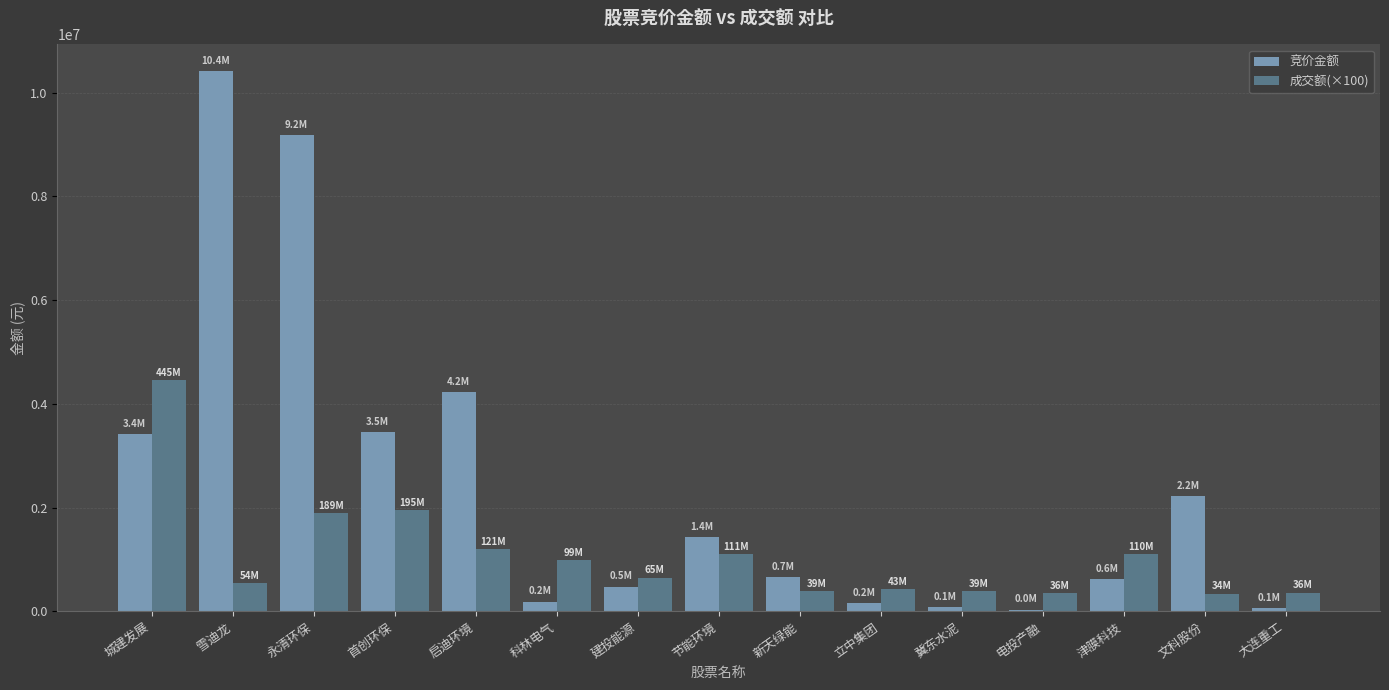

Is it true that 成交额(×100) equals 7243885.8 at 城建发展?

False